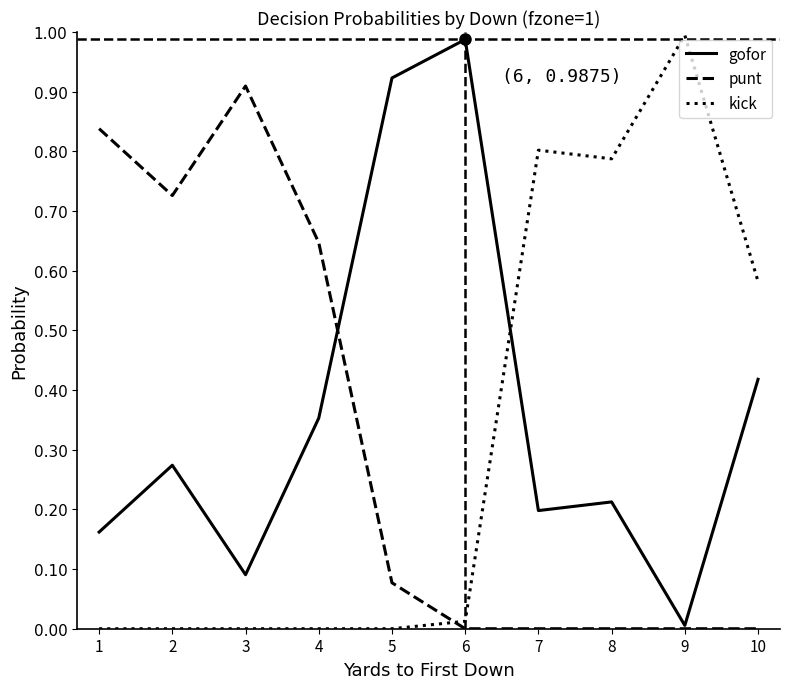

True or false: kick has a value of 0.6 at 5.

False